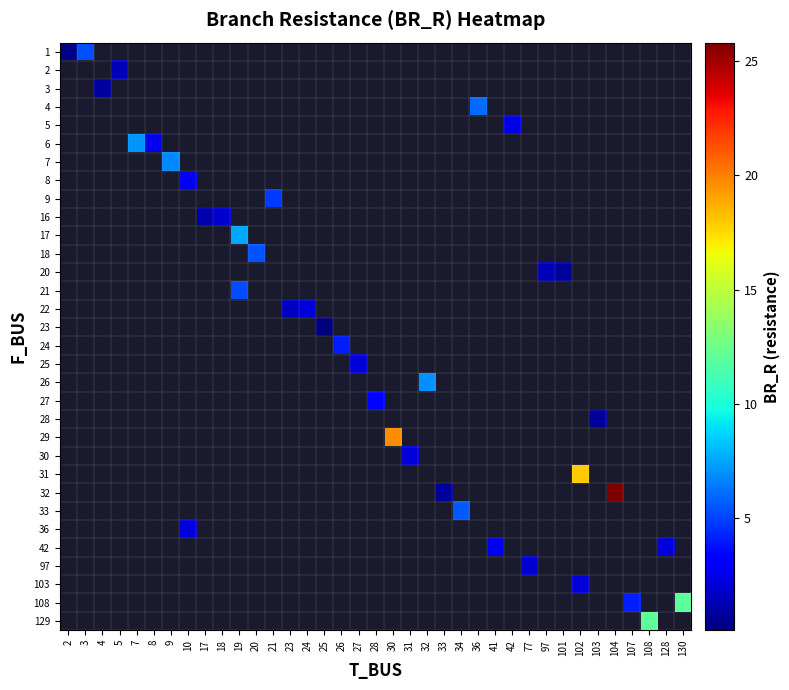

What is the maximum value shown in the chart?

25.8